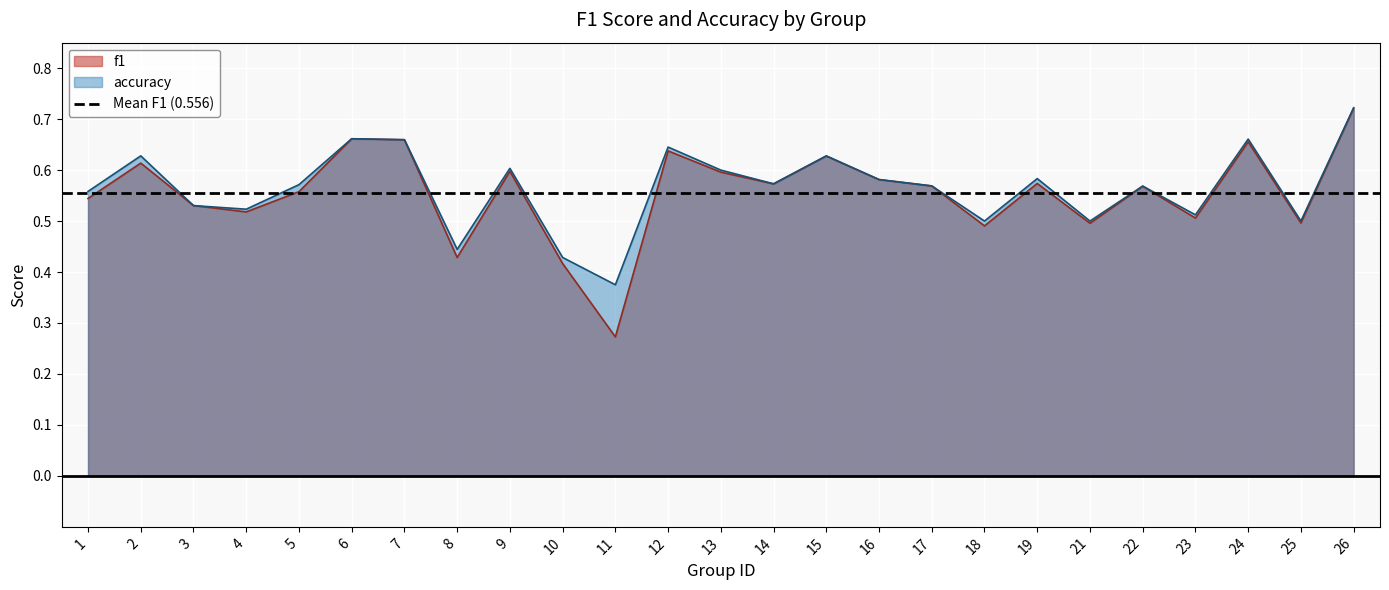

How many interior local peaks does the accuracy series have?

8